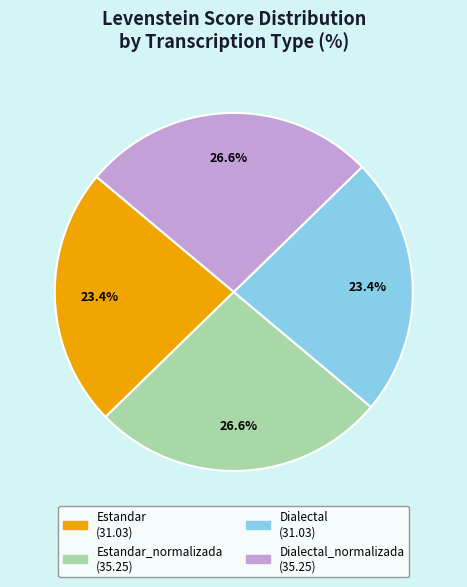

Count the number of slices in the pie.

4